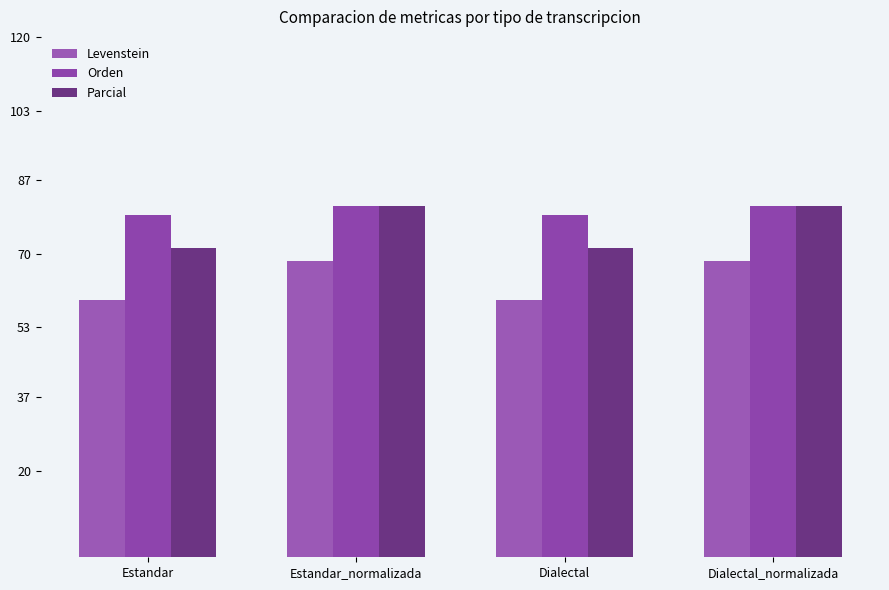

At how many categories does at least one series exceed 60?

4